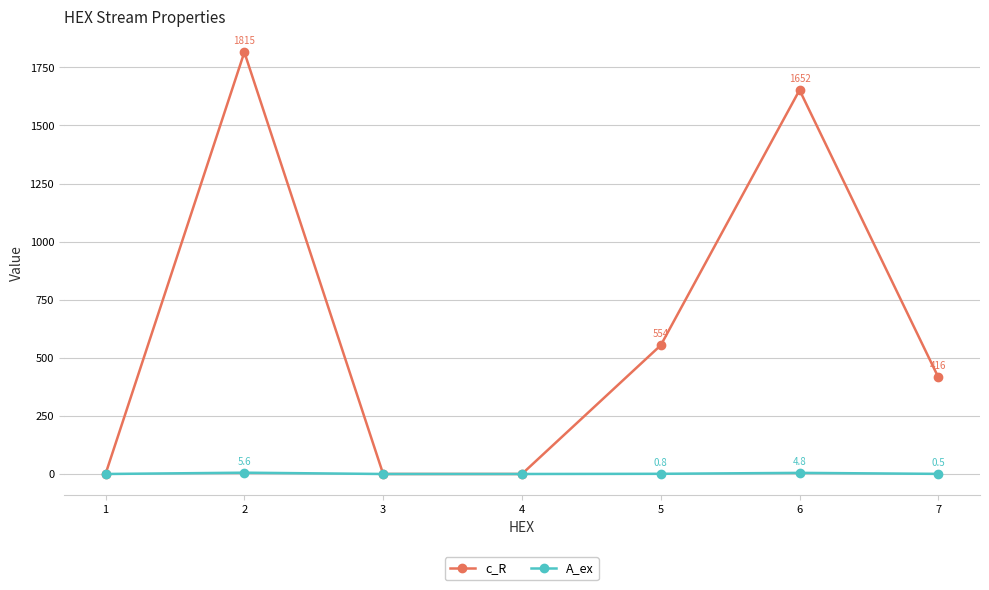

Reading right to left, transcribe all the data shown in this chart.

c_R: 415.9	1652.4	553.9	0.0	0.0	1815.4	0.0
A_ex: 0.5	4.8	0.8	0.0	0.0	5.6	0.0